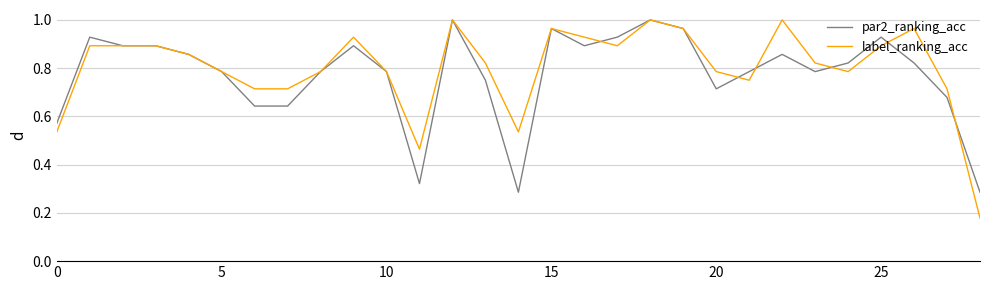

What is the difference between the maximum and second lowest values in the label_ranking_acc series?

0.5